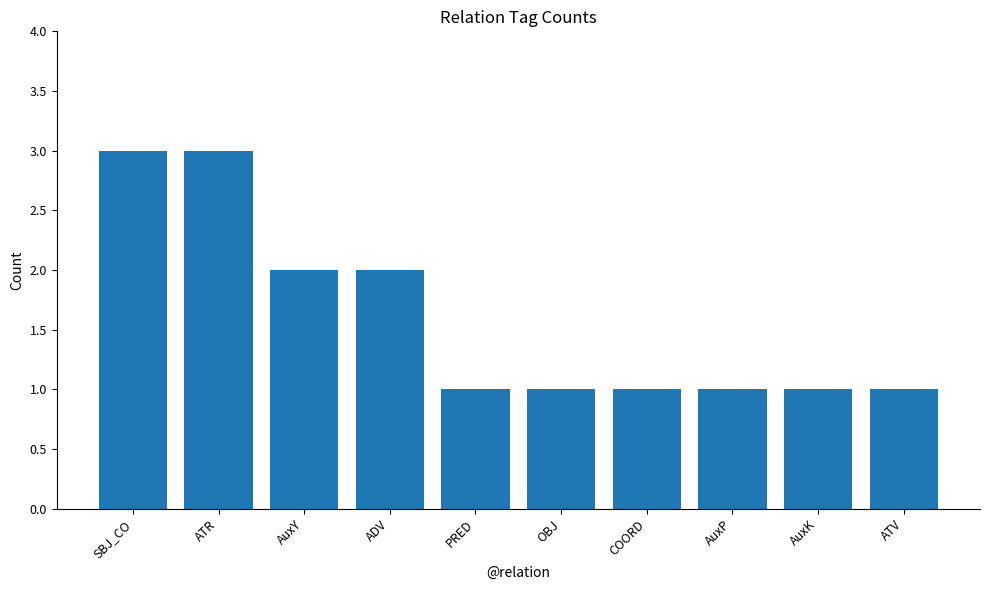

Reading right to left, transcribe all the data shown in this chart.

1	1	1	1	1	1	2	2	3	3